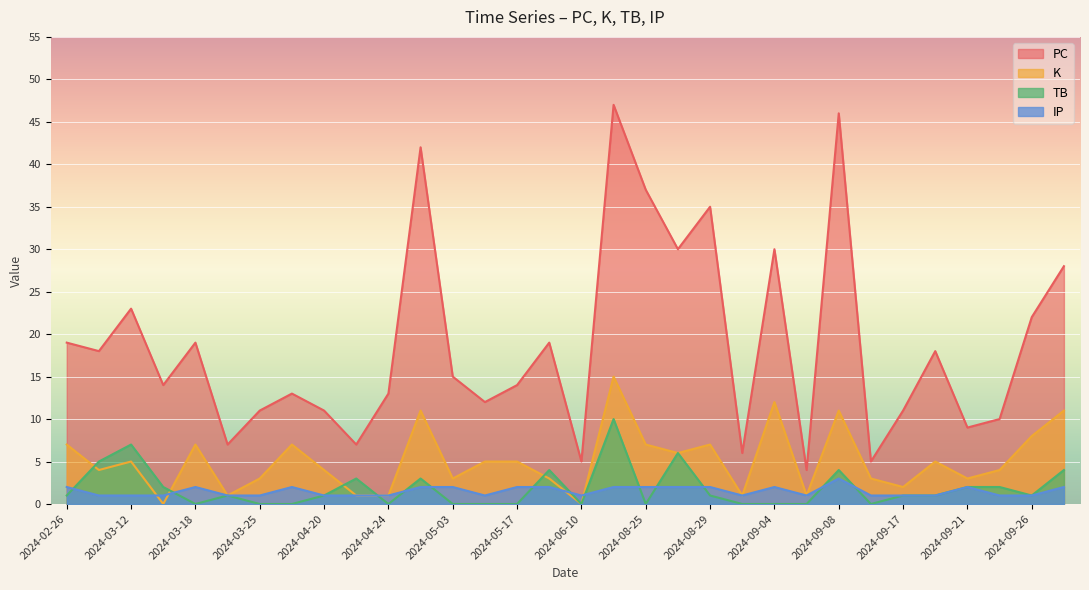

How many intersections are there between TB and K?

5